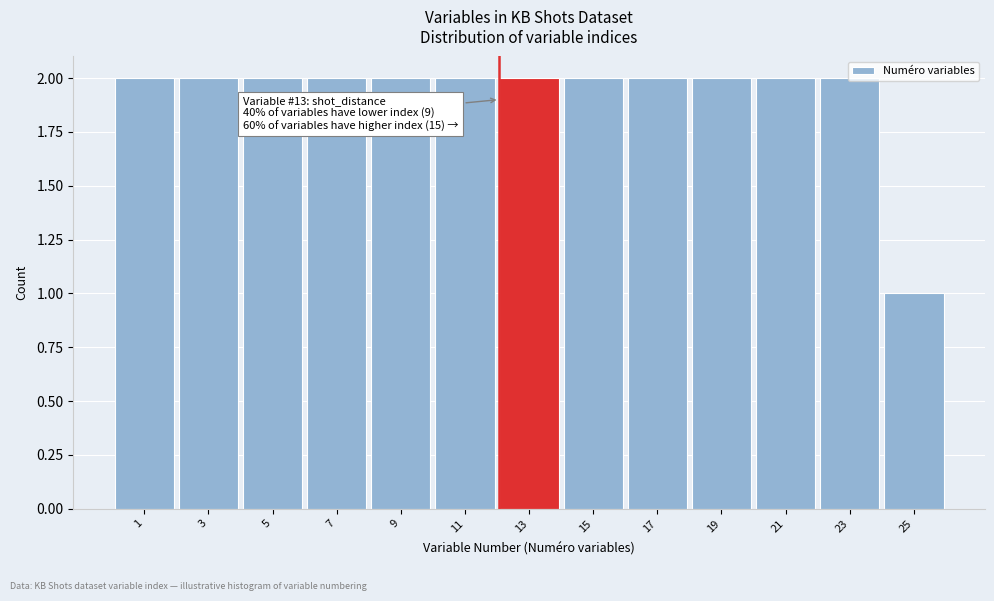

What is the ratio of the value at 11 to the value at 3?

1.0